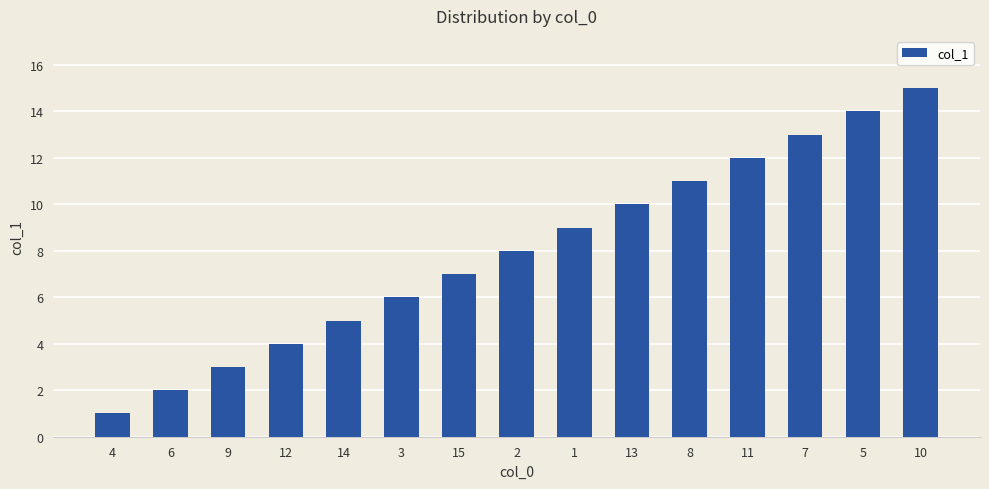

What is the label of the 3rd bar from the left?

9